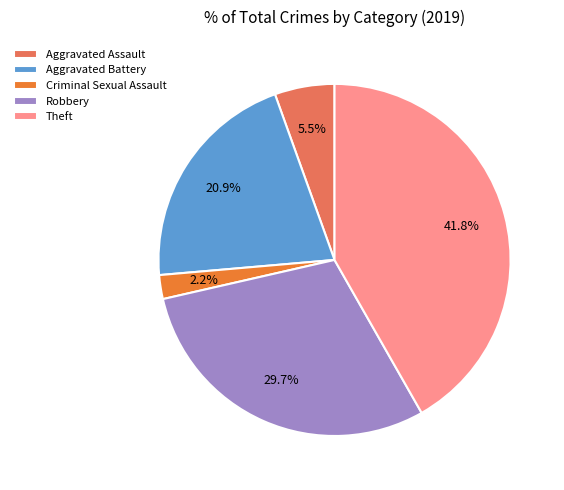

What percentage is NOT represented by Theft?

58.2%